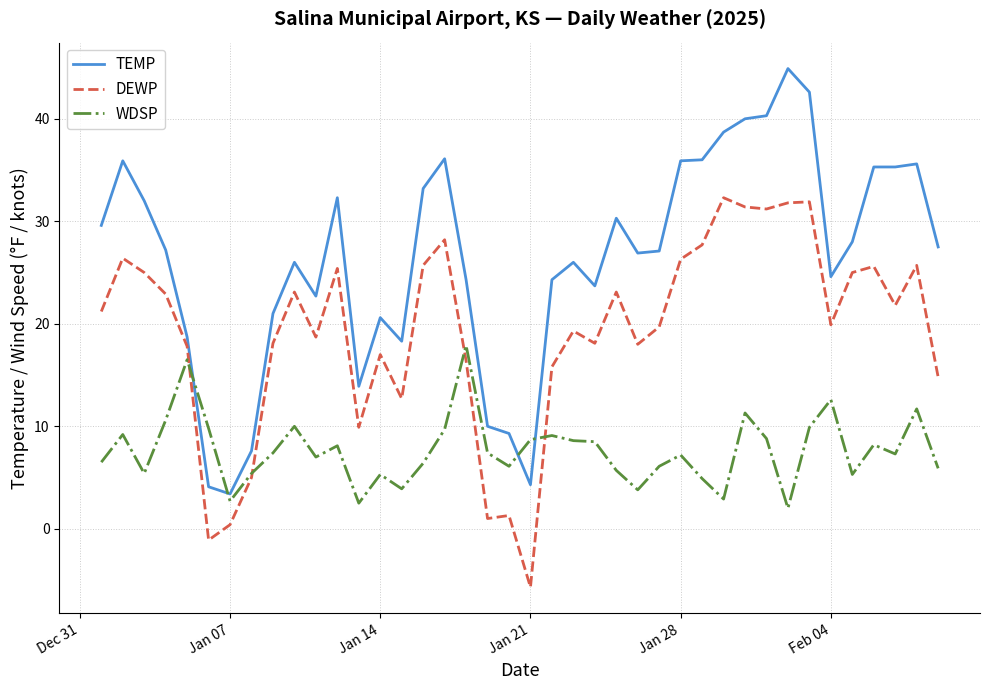

Which series has the largest range (max minus min)?

TEMP